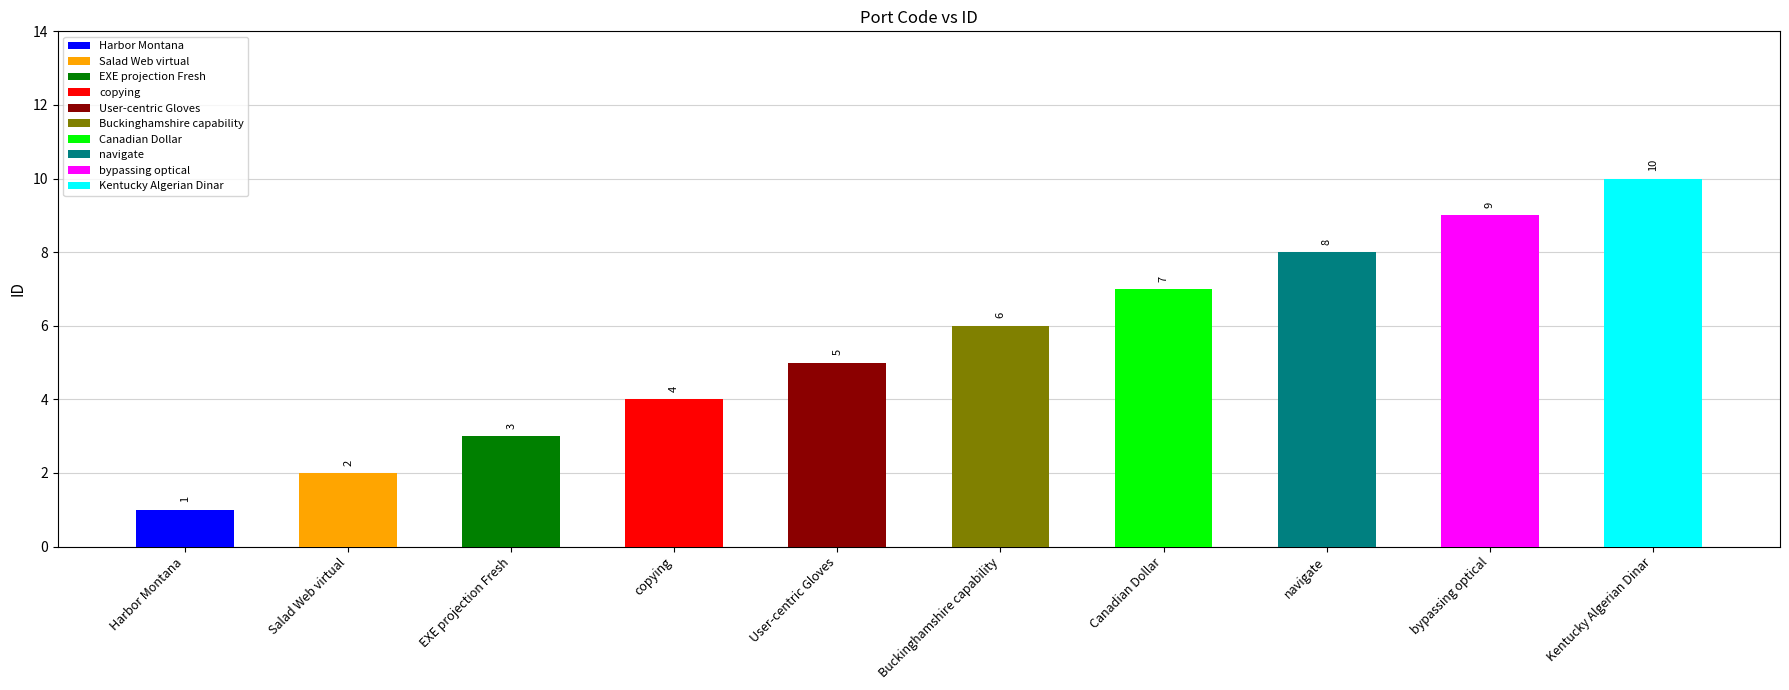

List the labels in order of value, smallest first.

Harbor Montana, Salad Web virtual, EXE projection Fresh, copying, User-centric Gloves, Buckinghamshire capability, Canadian Dollar, navigate, bypassing optical, Kentucky Algerian Dinar